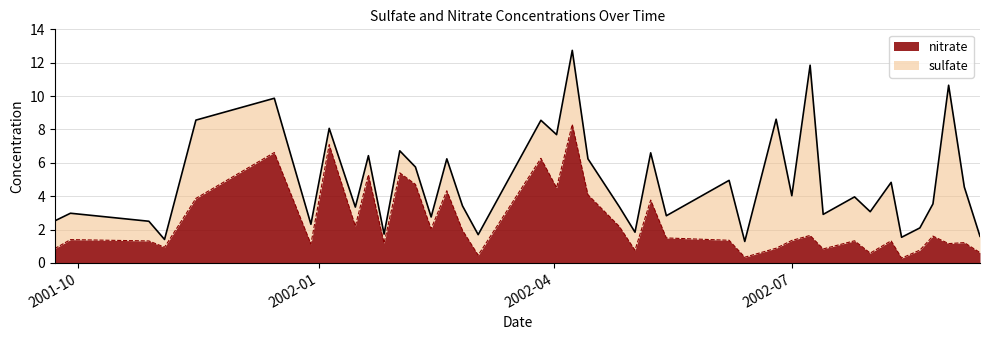

What is the highest value of the nitrate series?

8.3